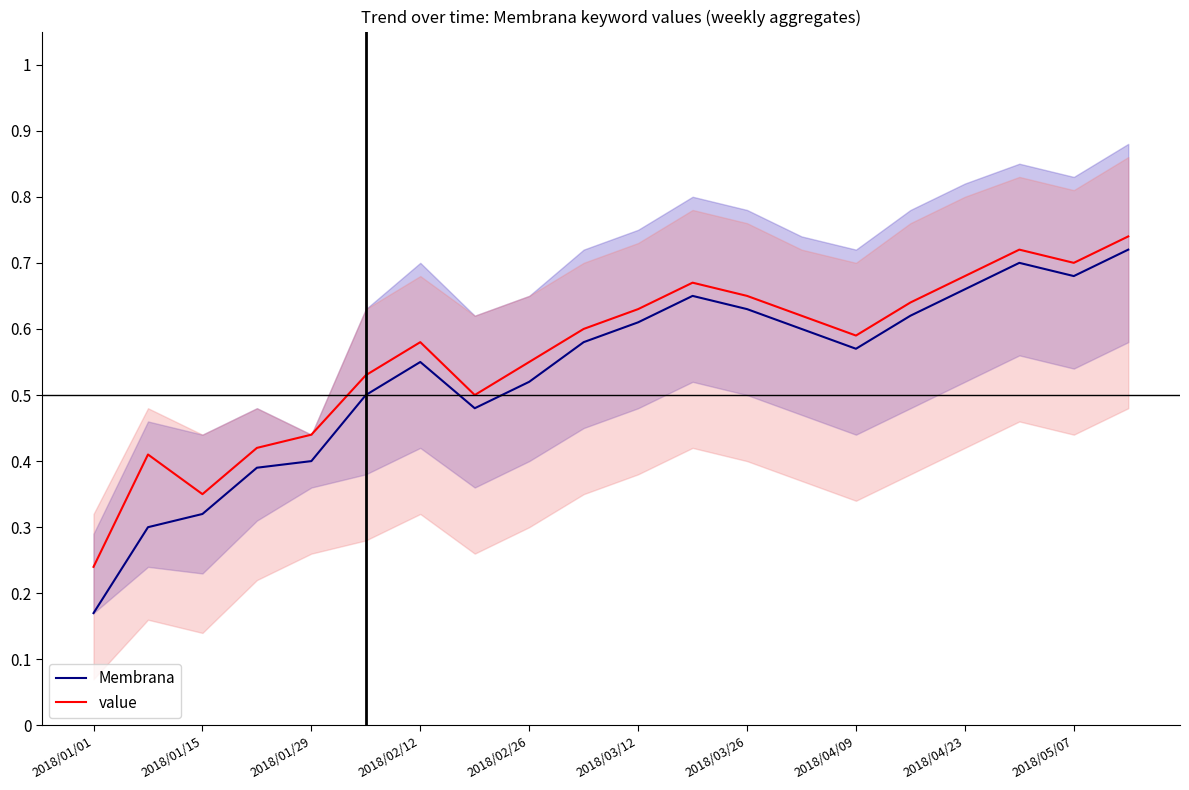

Which series has the widest spread of values?

Membrana